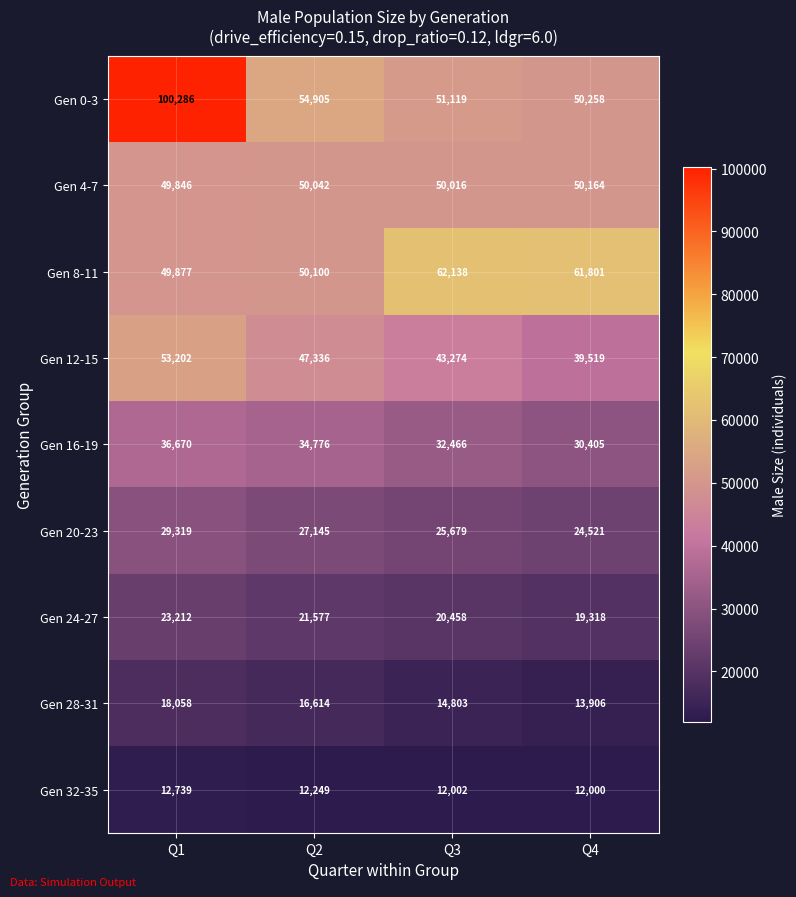

Which series has the largest range (max minus min)?

Gen 0-3